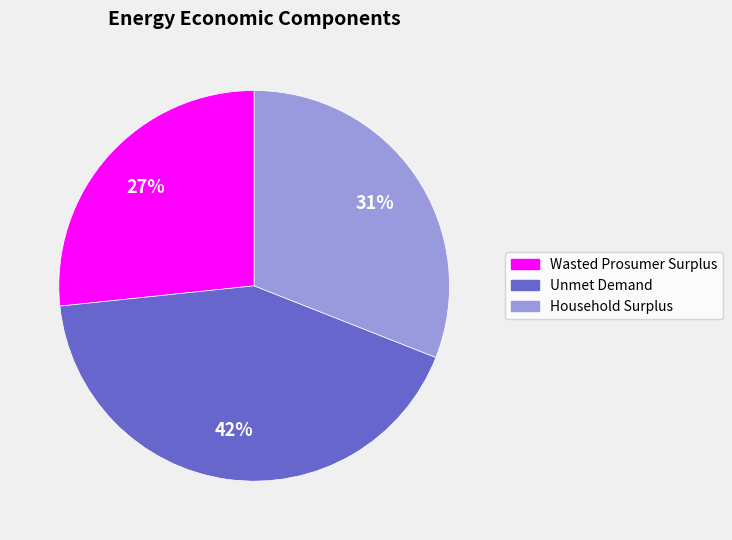

To the nearest percent, what is the difference between the Household Surplus and Unmet Demand slice percentages?

11%